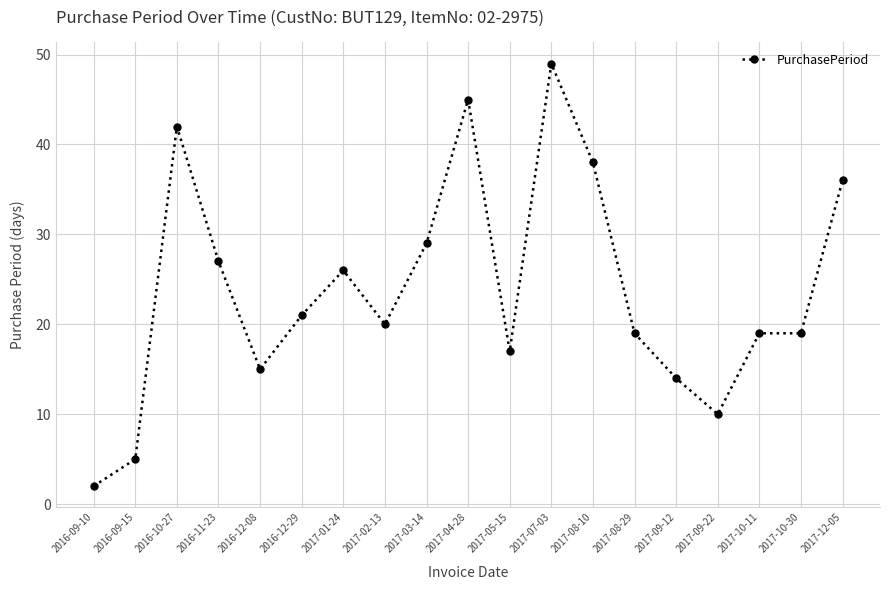

What is the minimum value shown in the chart?

2